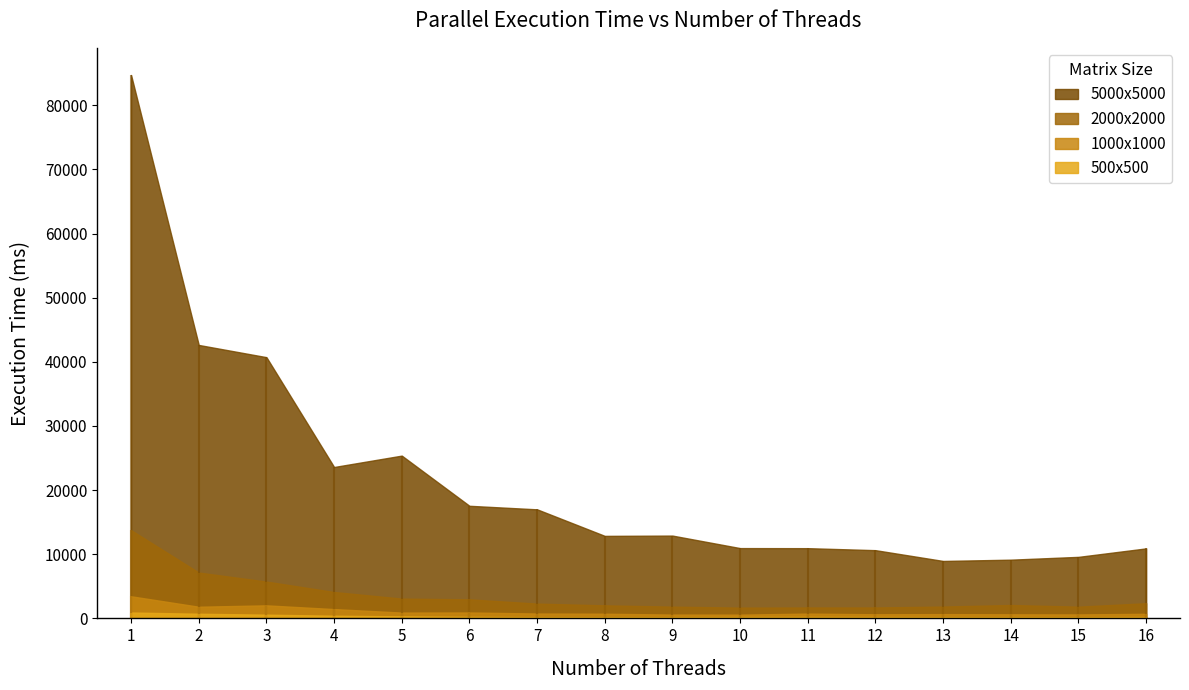

Where is the first local maximum for 2000x2000?

11